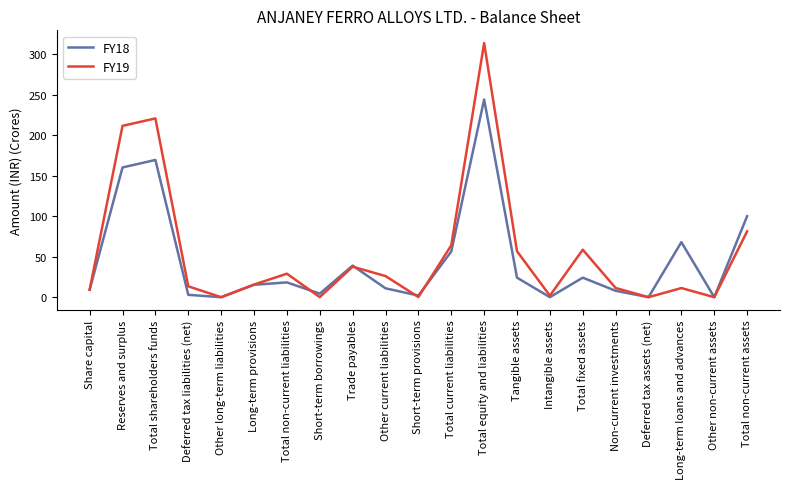

Which series has the widest spread of values?

FY19